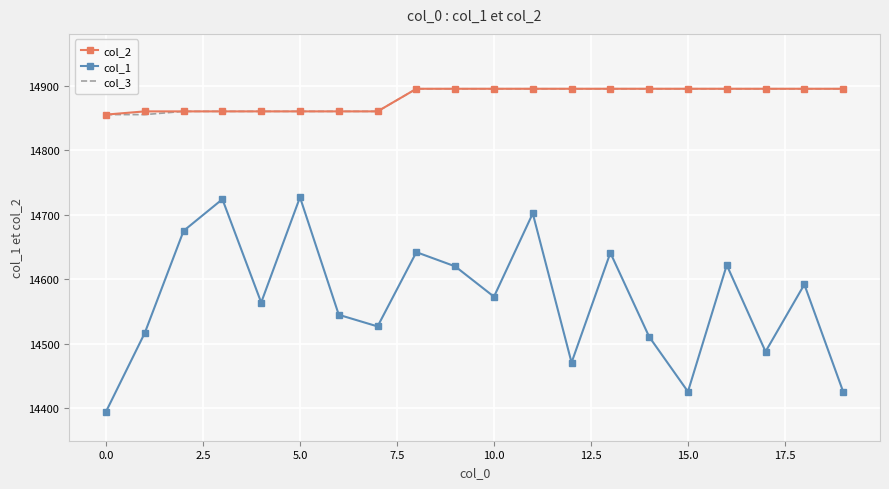

What is the highest value of the col_3 series?

14895